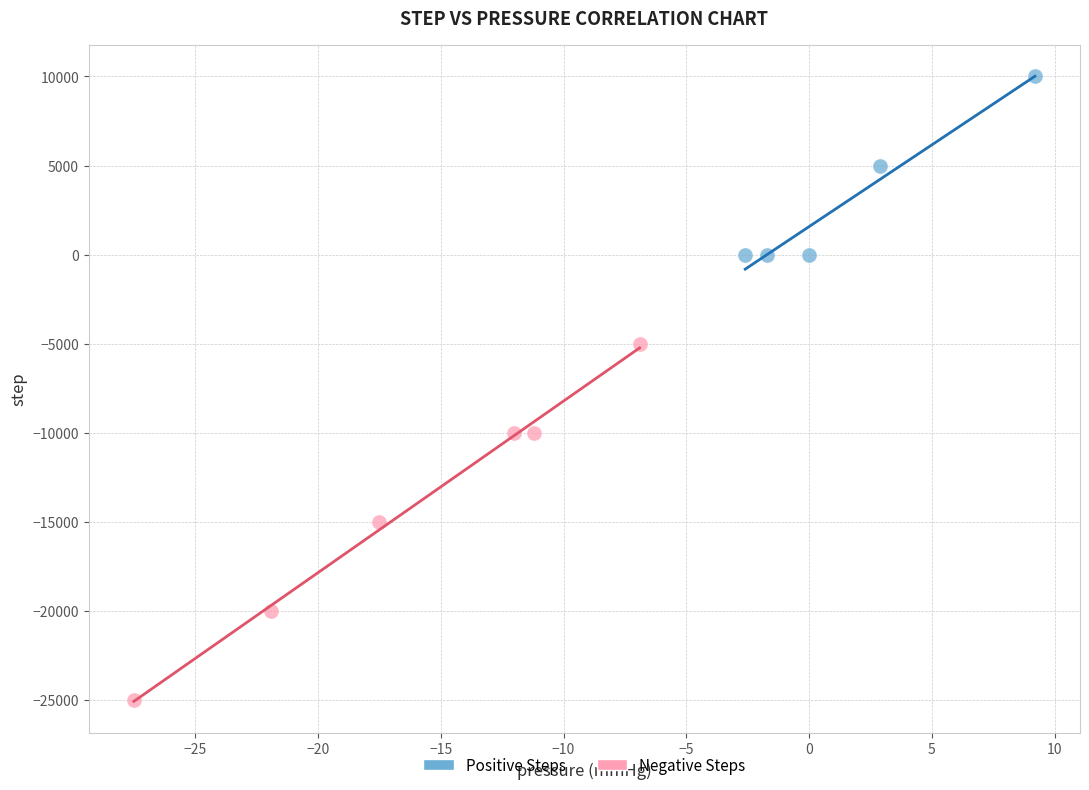

Which series reaches the maximum Y coordinate?

Positive Steps